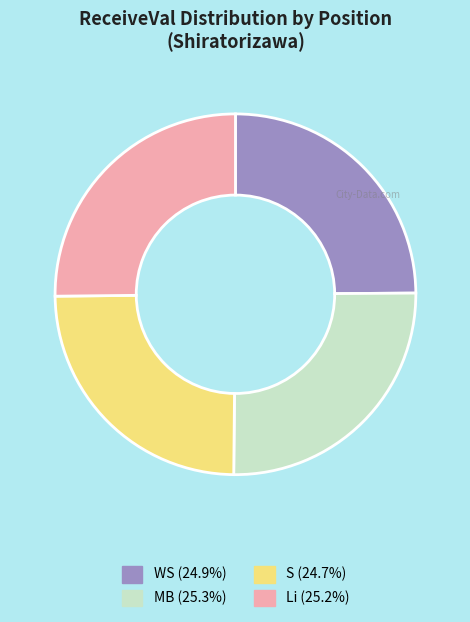

Is there a majority slice in this chart?

No